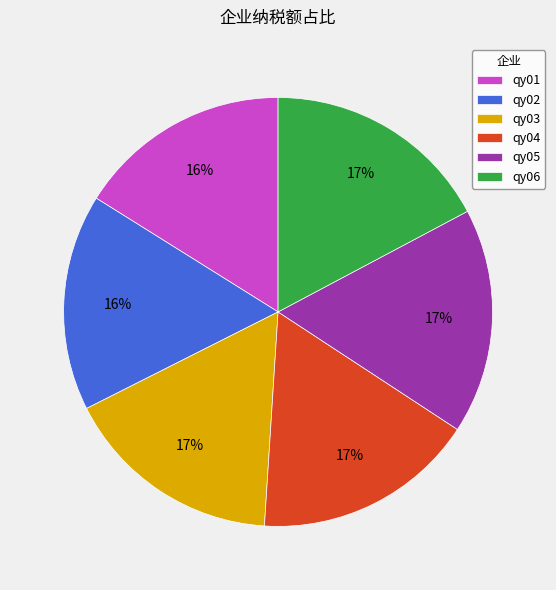

Do qy01 and qy03 together represent more than half of the pie?

No